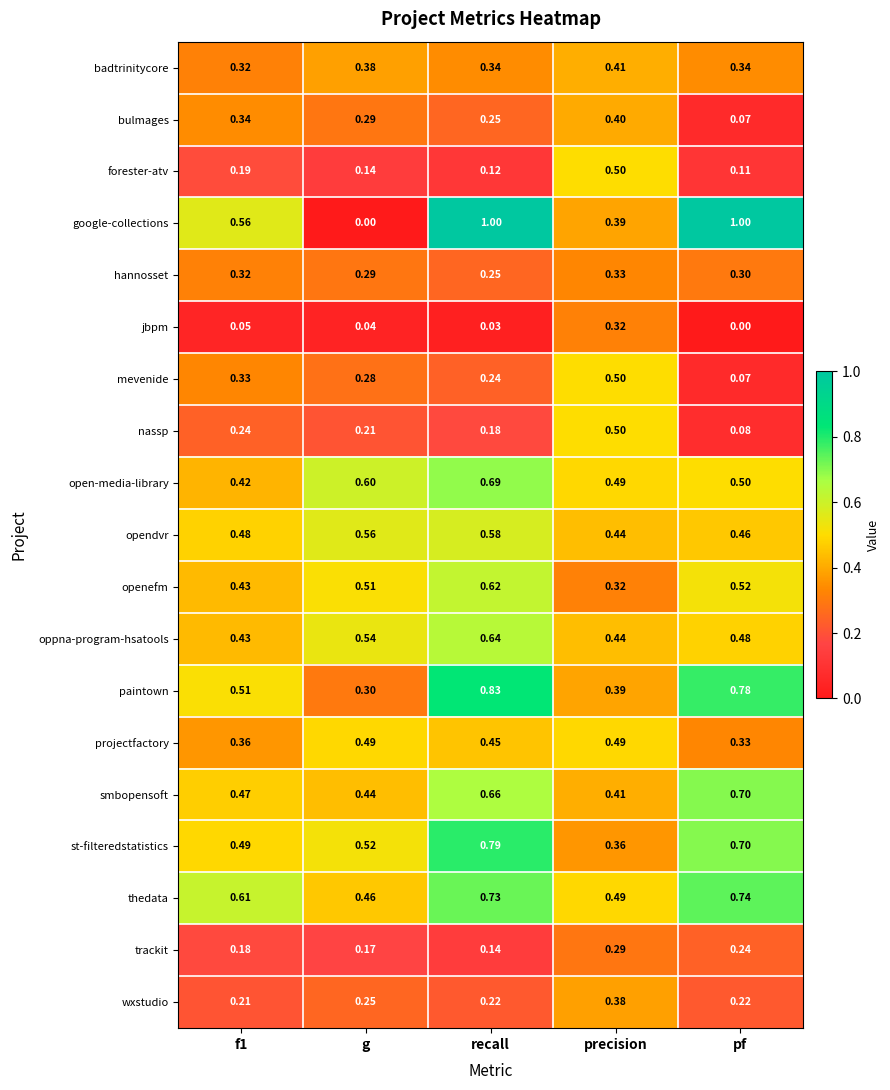

At how many categories does at least one series exceed 0?

5